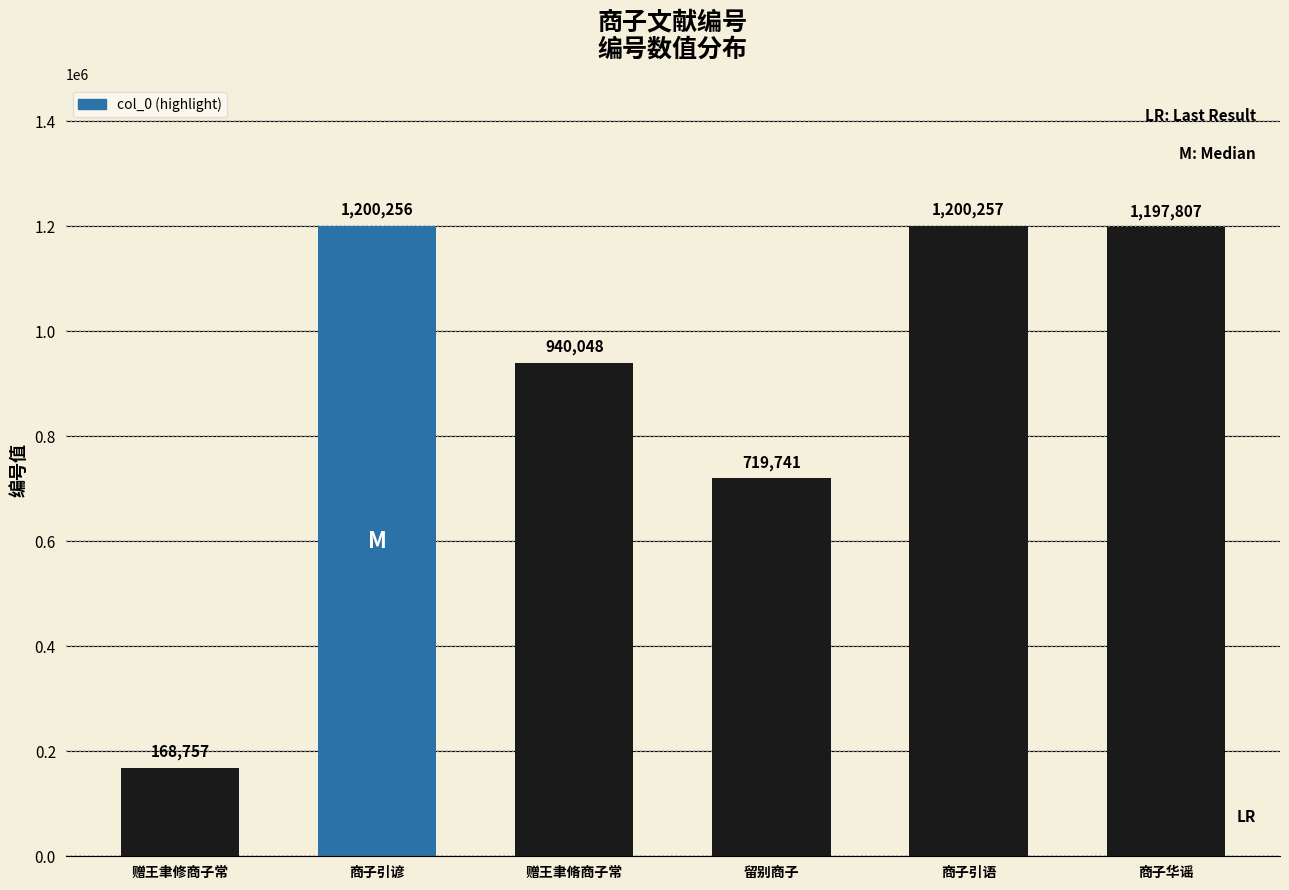

How many values are below 1197807?

3